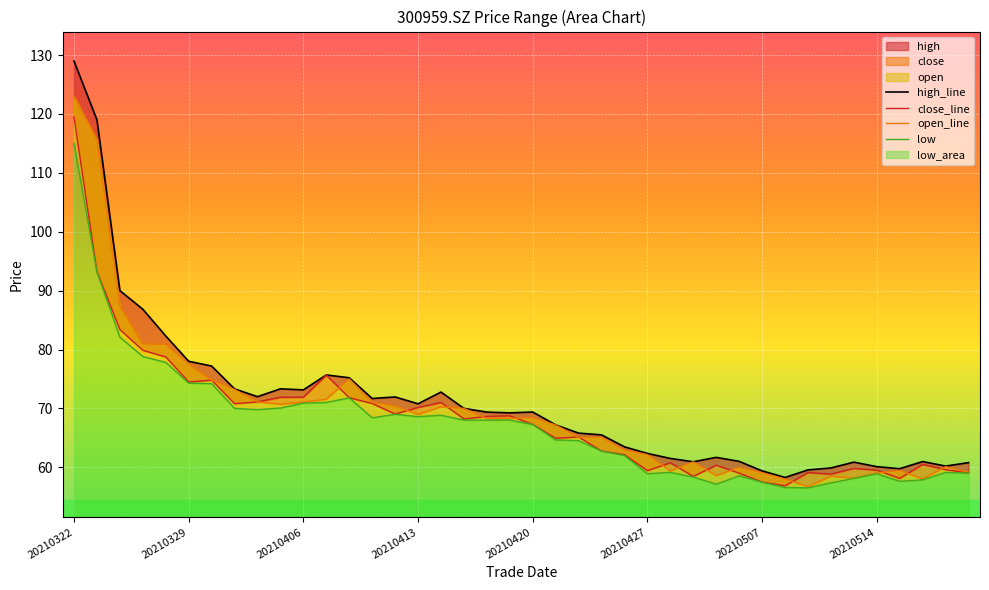

How many lines are shown in the chart?

4